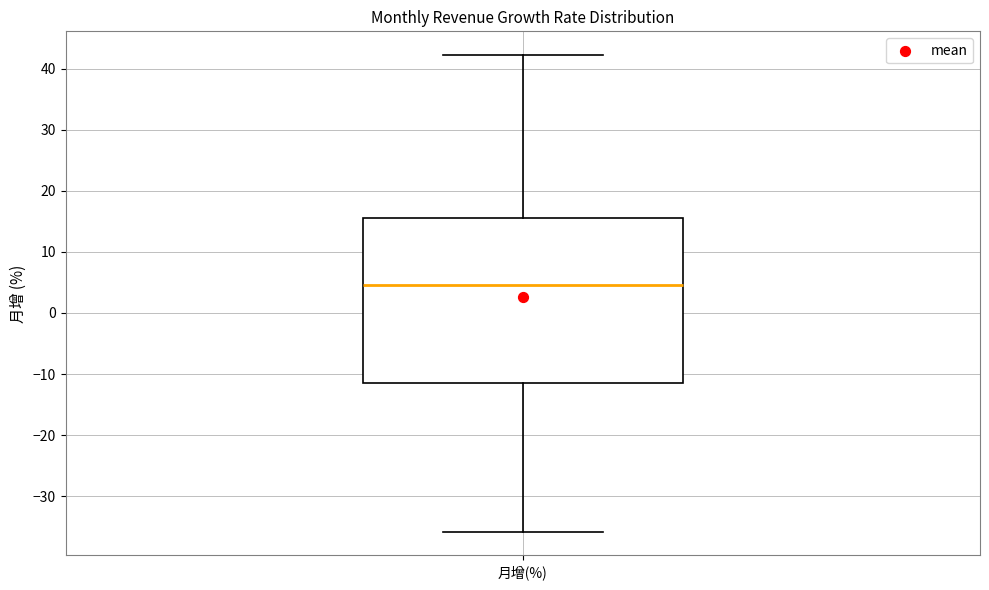

Read this box plot against the y-axis: the position of the median line, the range covered by the box, and the ends of both whiskers. The values are not printed on the chart, so give them approximately, as read against the axis.

median 5, box -11 to 16, whiskers -36 to 42